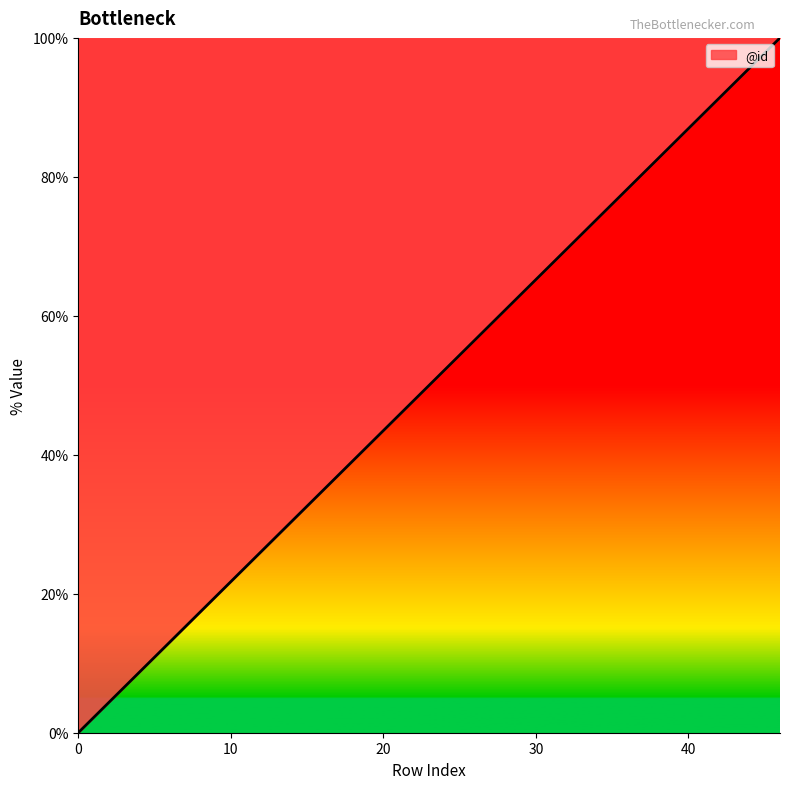

How many lines are shown in the chart?

1